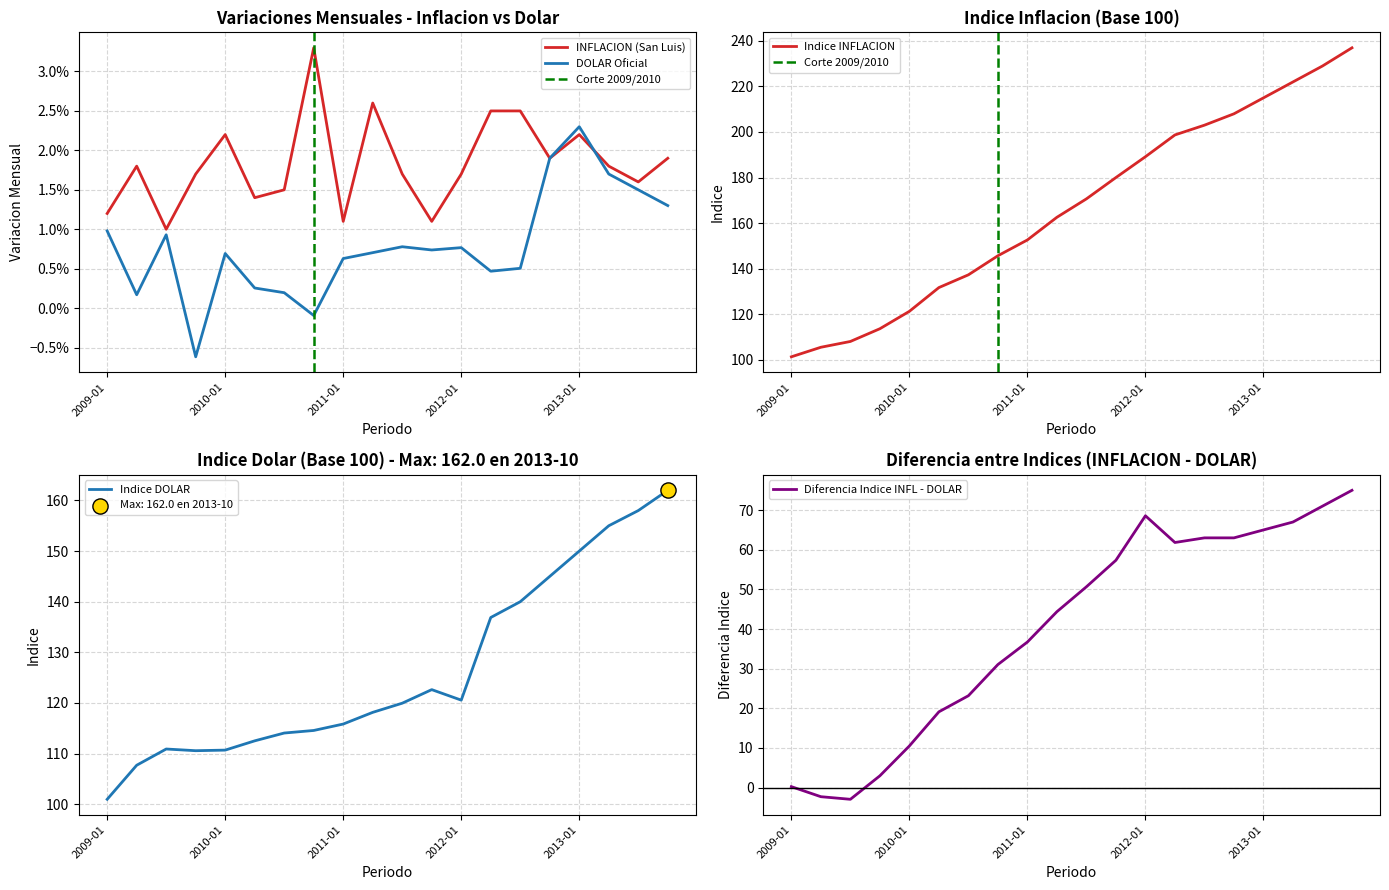

Which series has the widest spread of Y values?

Indice INFLACION